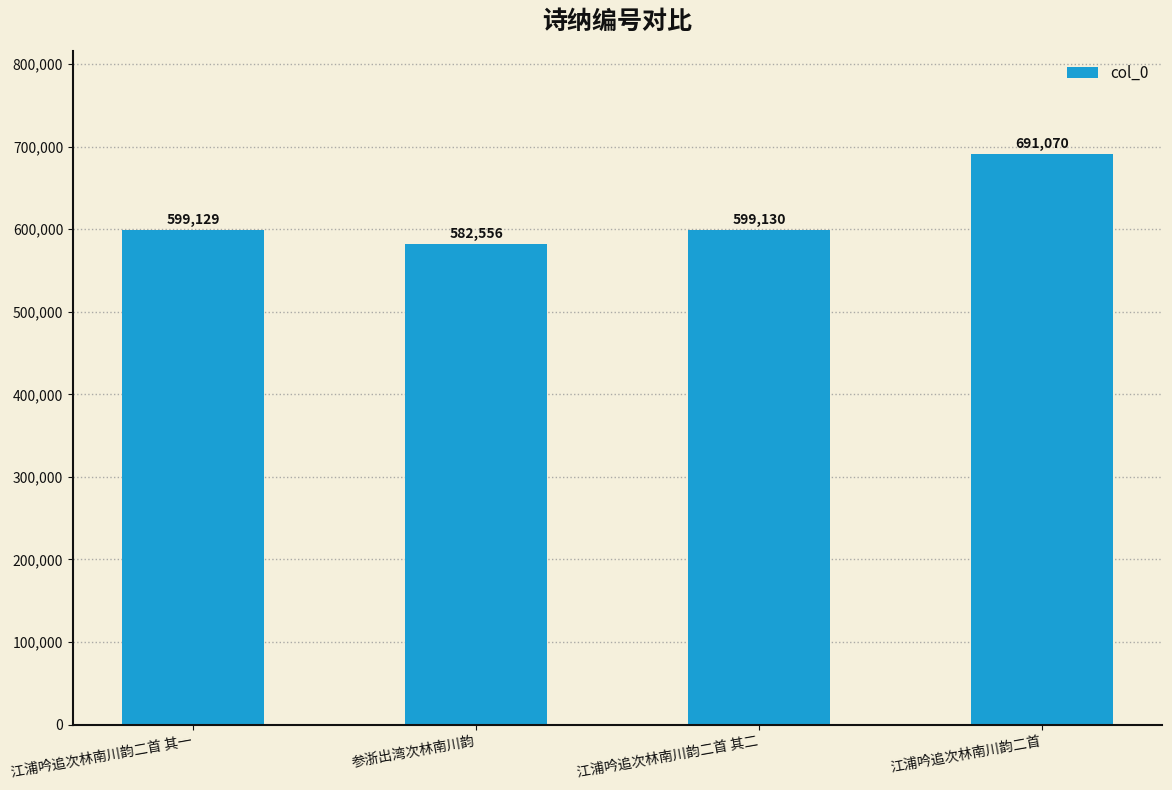

What is the sum of the values at 江浦吟追次林南川韵二首 其一 and 江浦吟追次林南川韵二首?

1290199